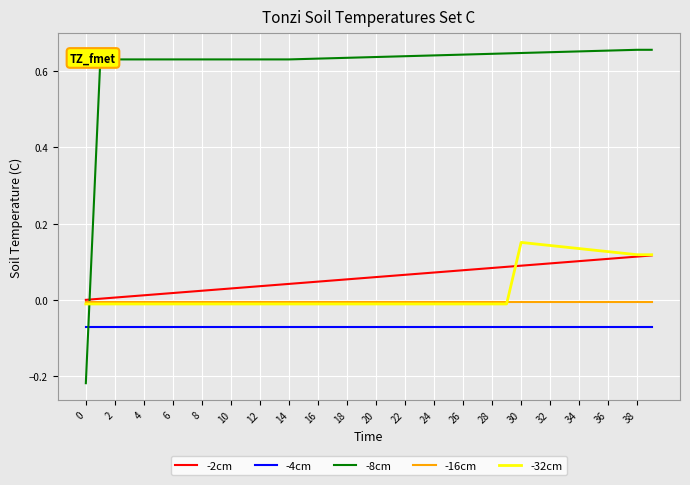

List the series in order of their peak value, lowest first.

-4cm, -16cm, -2cm, -32cm, -8cm